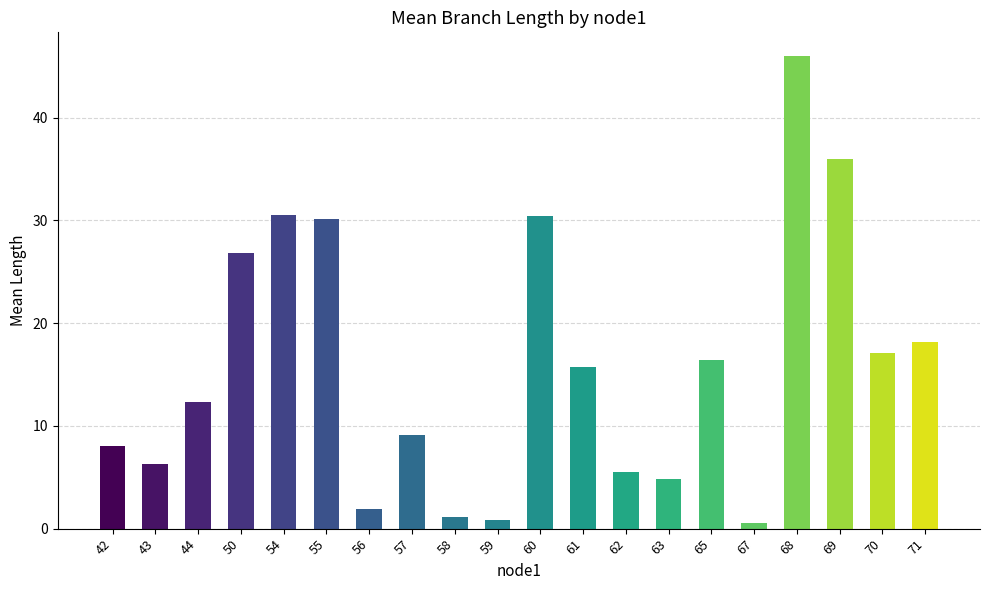

Which has a higher value, 59 or 61?

61